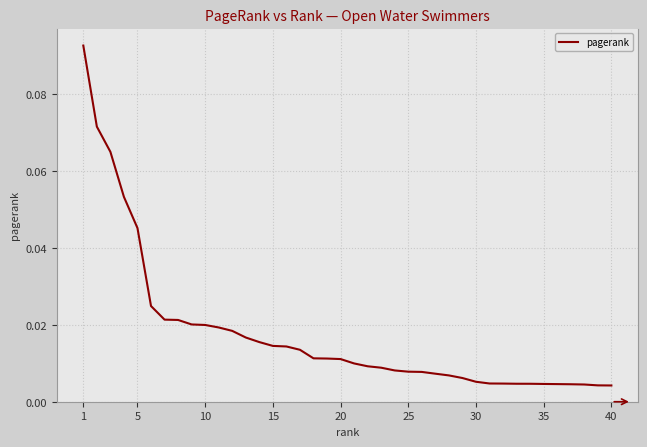

Reading left to right, transcribe all the data shown in this chart.

0.1	0.1	0.1	0.1	0.0	0.0	0.0	0.0	0.0	0.0	0.0	0.0	0.0	0.0	0.0	0.0	0.0	0.0	0.0	0.0	0.0	0.0	0.0	0.0	0.0	0.0	0.0	0.0	0.0	0.0	0.0	0.0	0.0	0.0	0.0	0.0	0.0	0.0	0.0	0.0